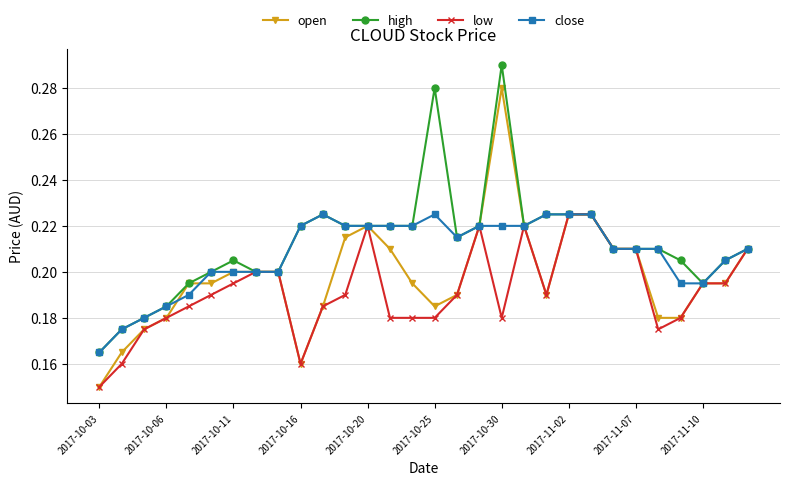

True or false: low has more than 1 points higher than both neighbors.

True